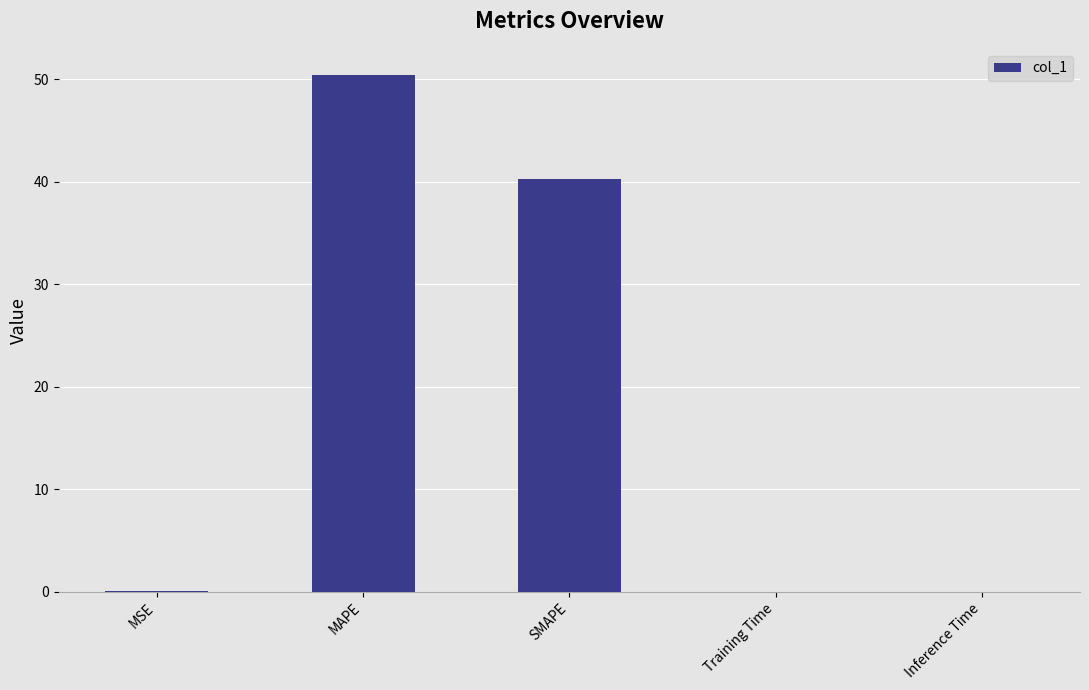

What is the sum of all values?

90.8